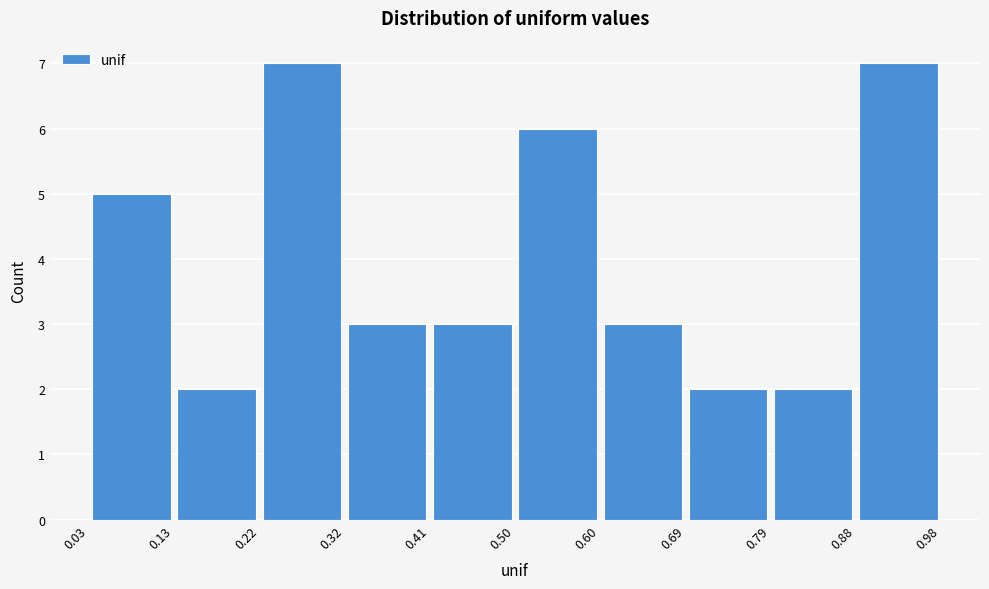

Reading left to right, transcribe this chart: for each bar, give the range it covers on the x-axis and its height. The values are not printed on the chart, so give them approximately, as read against the axis.

0.03 to 0.13: 5
0.13 to 0.22: 2
0.22 to 0.32: 7
0.32 to 0.41: 3
0.41 to 0.50: 3
0.50 to 0.60: 6
0.60 to 0.69: 3
0.69 to 0.79: 2
0.79 to 0.88: 2
0.88 to 0.98: 7